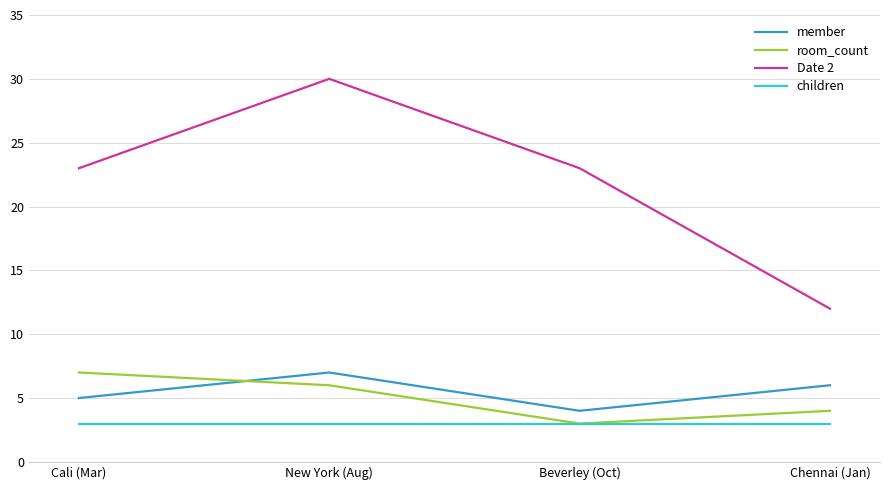

Is the value of Date 2 at Cali (Mar) greater than the value of room_count at Chennai (Jan)?

Yes